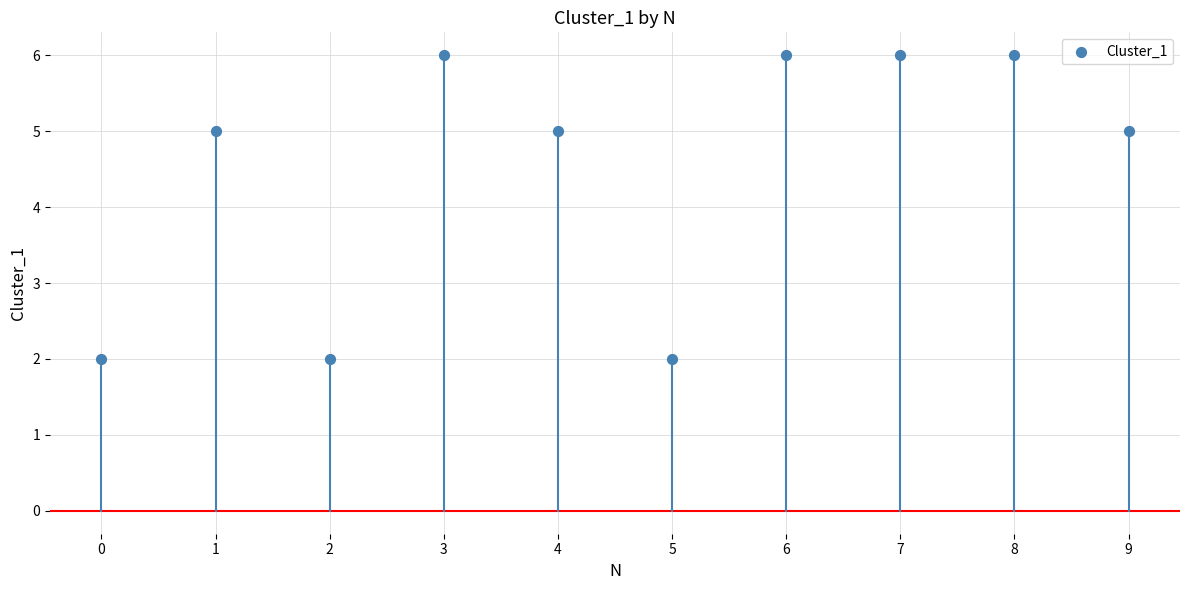

What is the range of Y values (max minus min)?

4